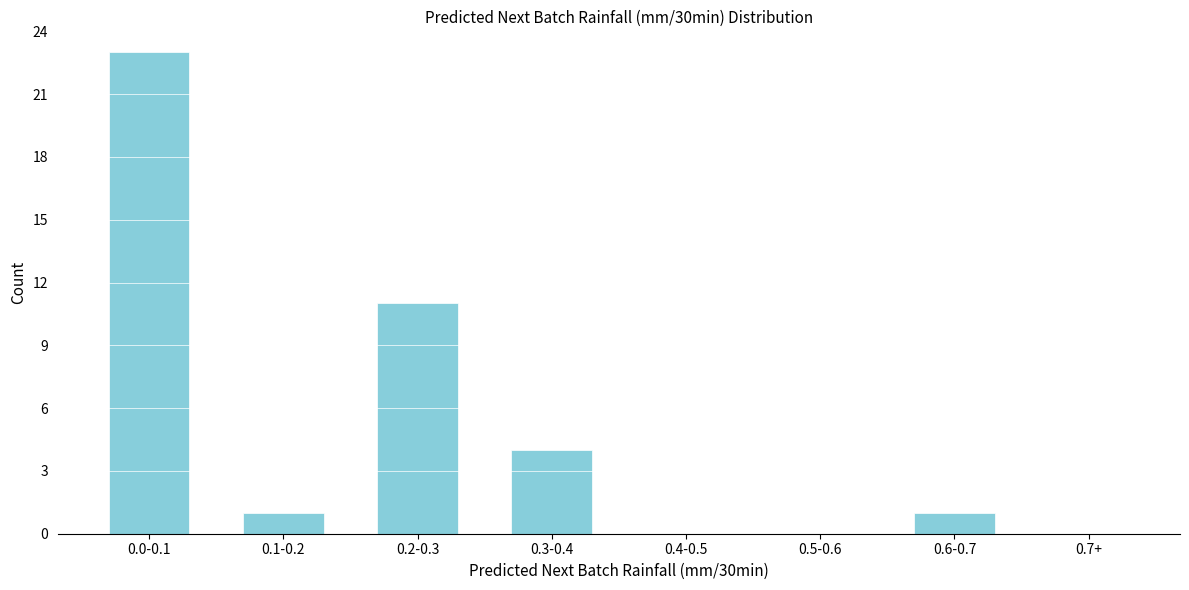

Reading left to right, extract all data points from this chart.

0.0-0.1=23	0.1-0.2=1	0.2-0.3=11	0.3-0.4=4	0.4-0.5=0	0.5-0.6=0	0.6-0.7=1	0.7+=0